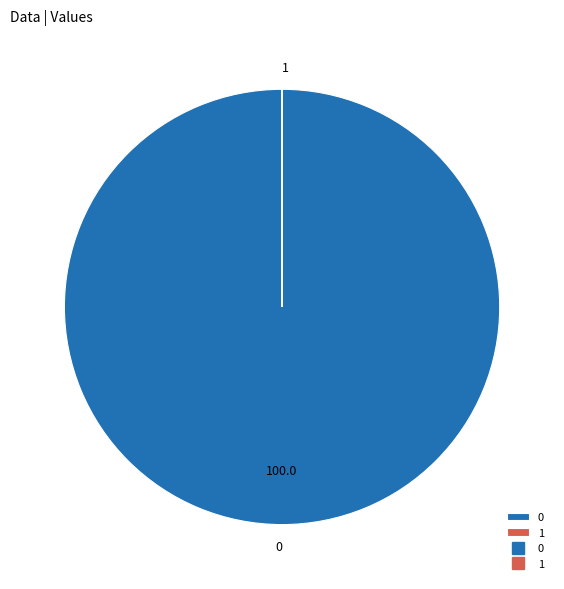

Does any single category account for the majority?

Yes